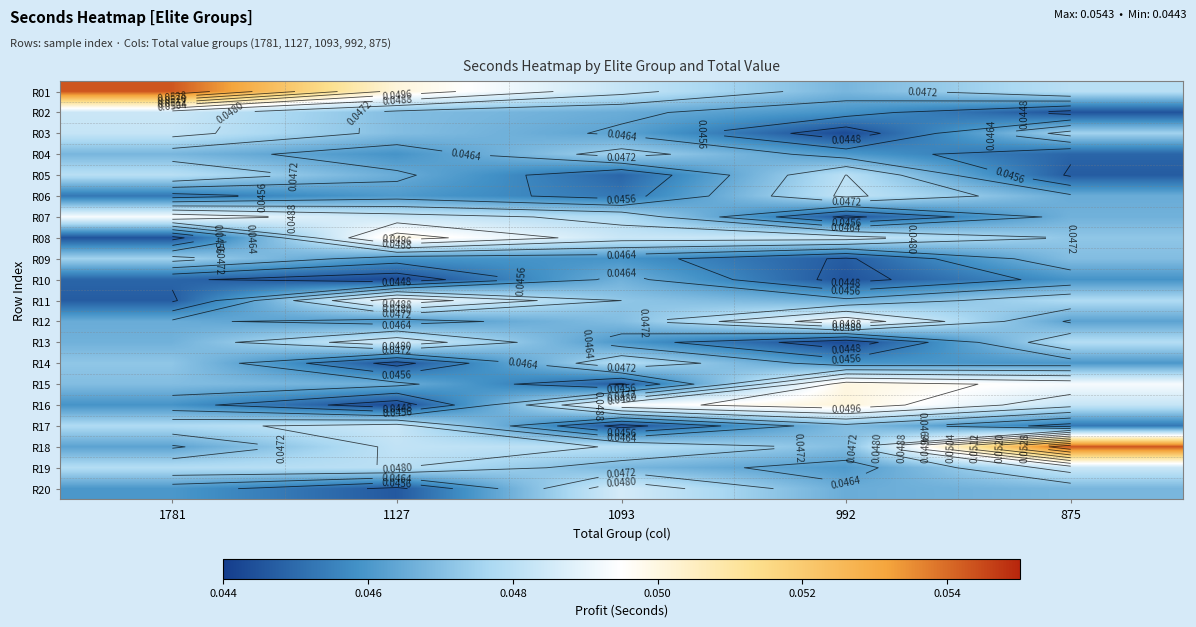

Is the value of R15 at 1127 greater than the value of R04 at 1093?

No